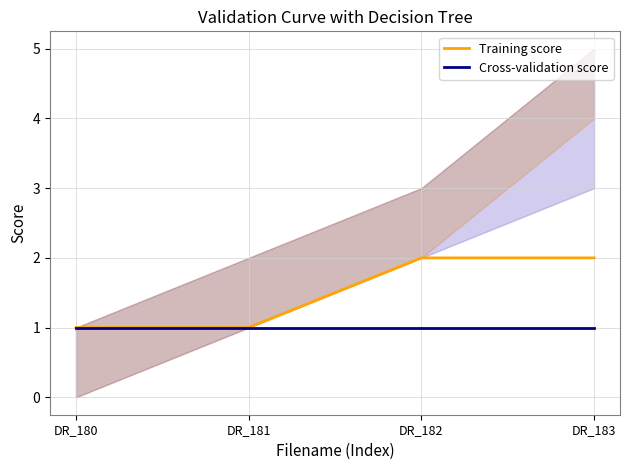

True or false: Training score and Cross-validation score cross at least once.

False